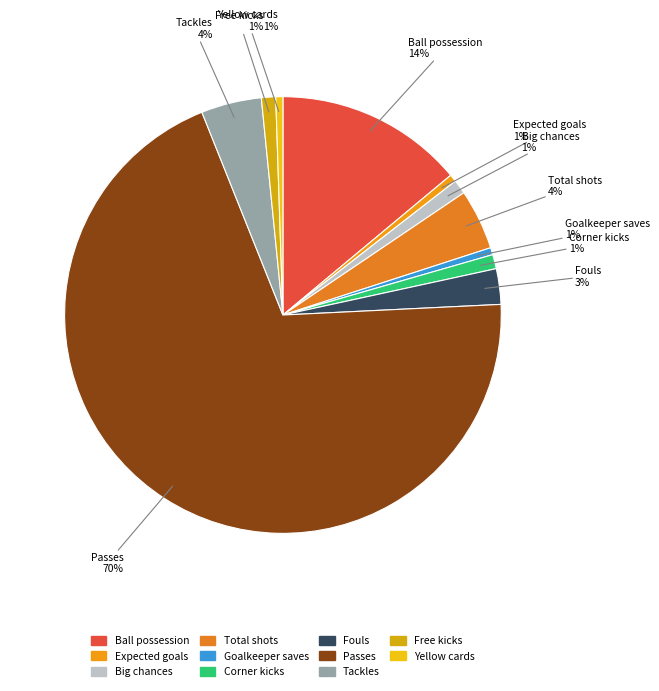

How many slices are in this pie chart?

11